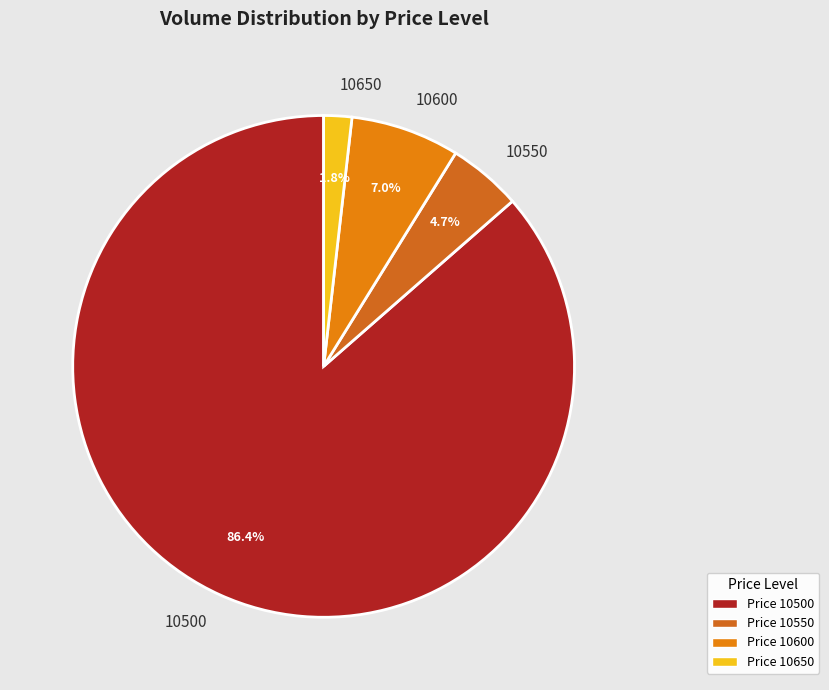

What portion of the pie excludes 10550?

95.3%